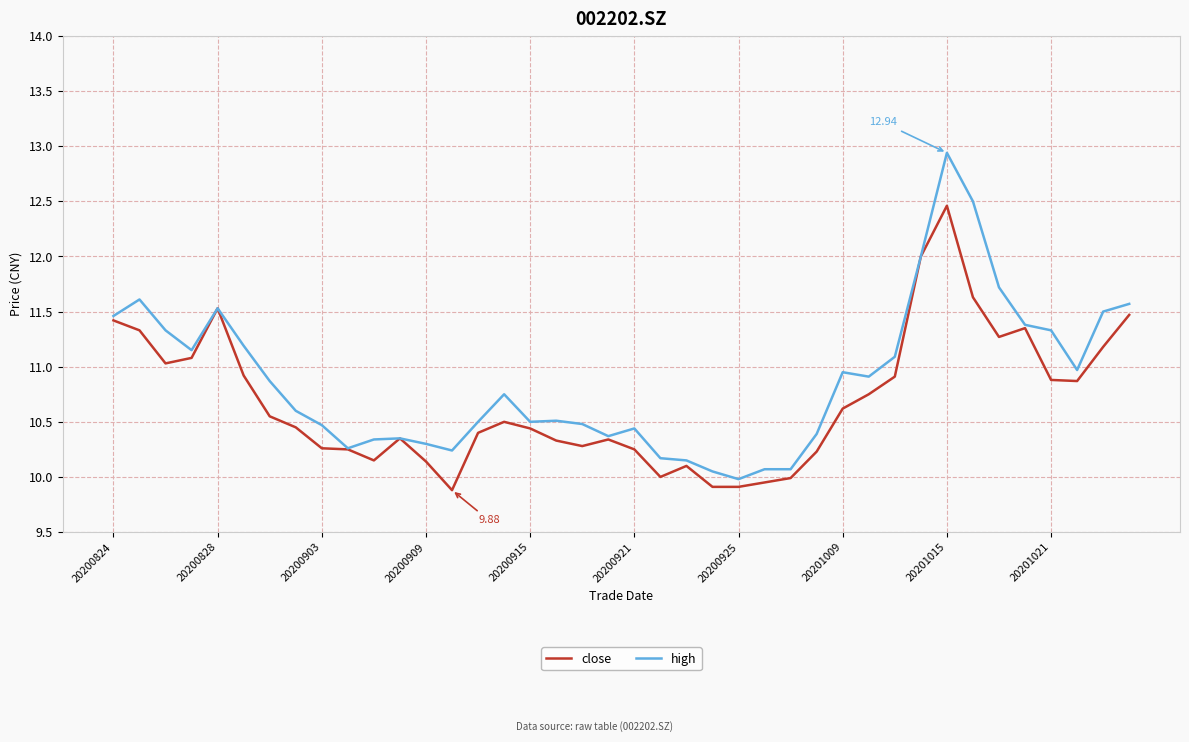

List the series in order of their peak value, highest first.

high, close